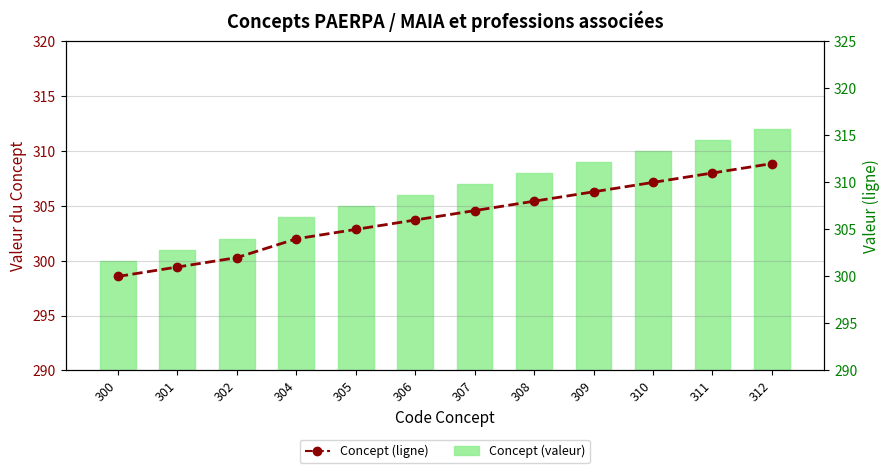

What is the minimum value shown in the chart?

300